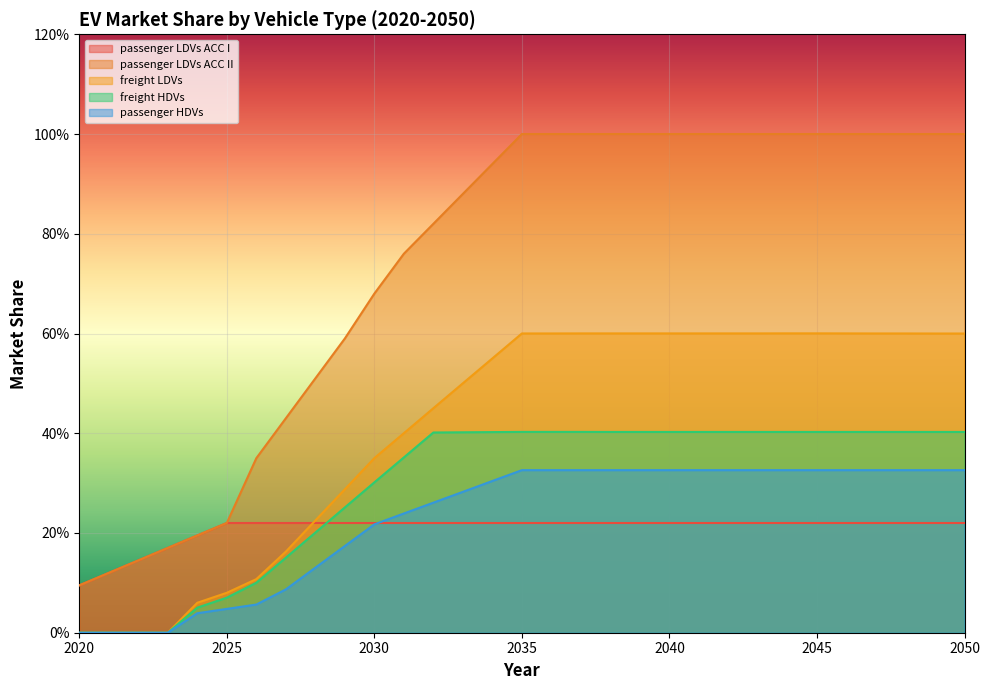

What is the difference between the maximum and minimum values in the freight HDVs series?

0.4